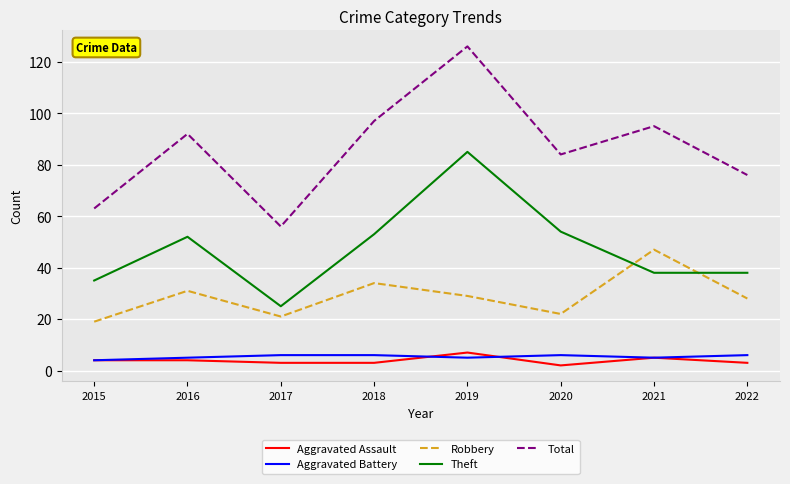

At how many categories does at least one series exceed 66?

6